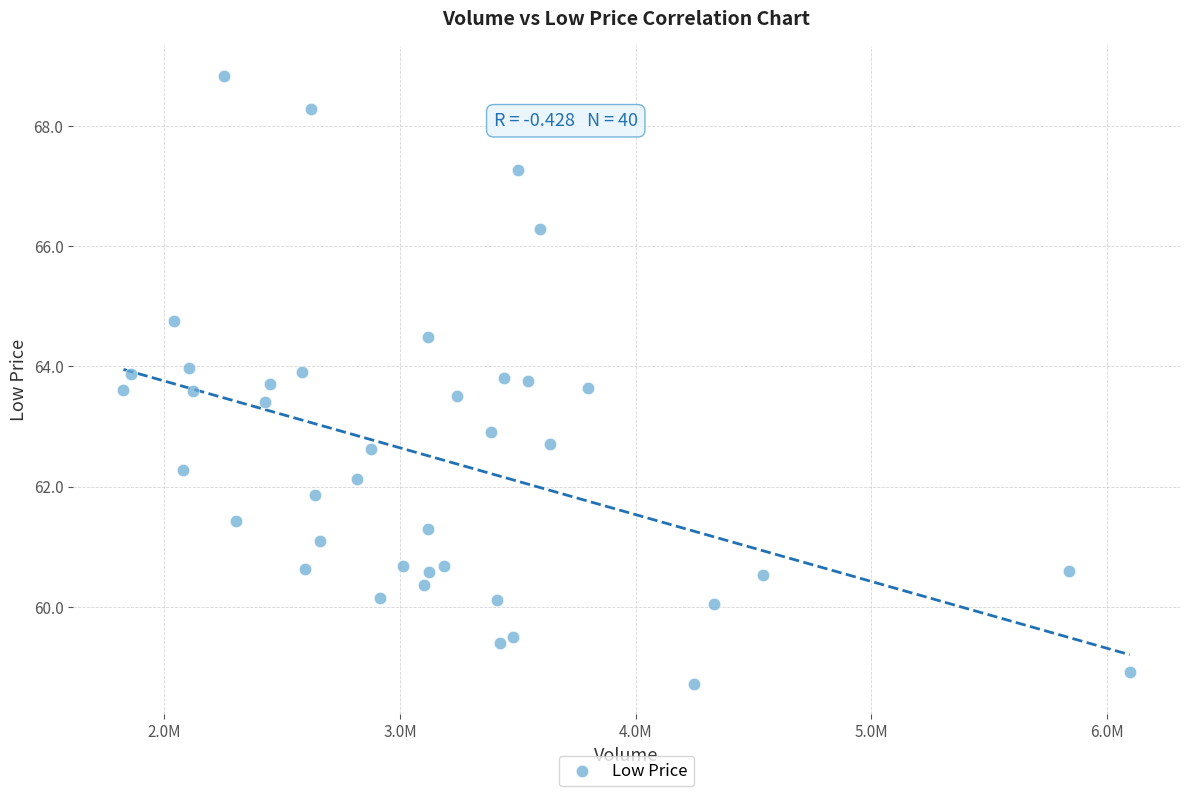

What is the range of X values (max minus min)?

4269600.0